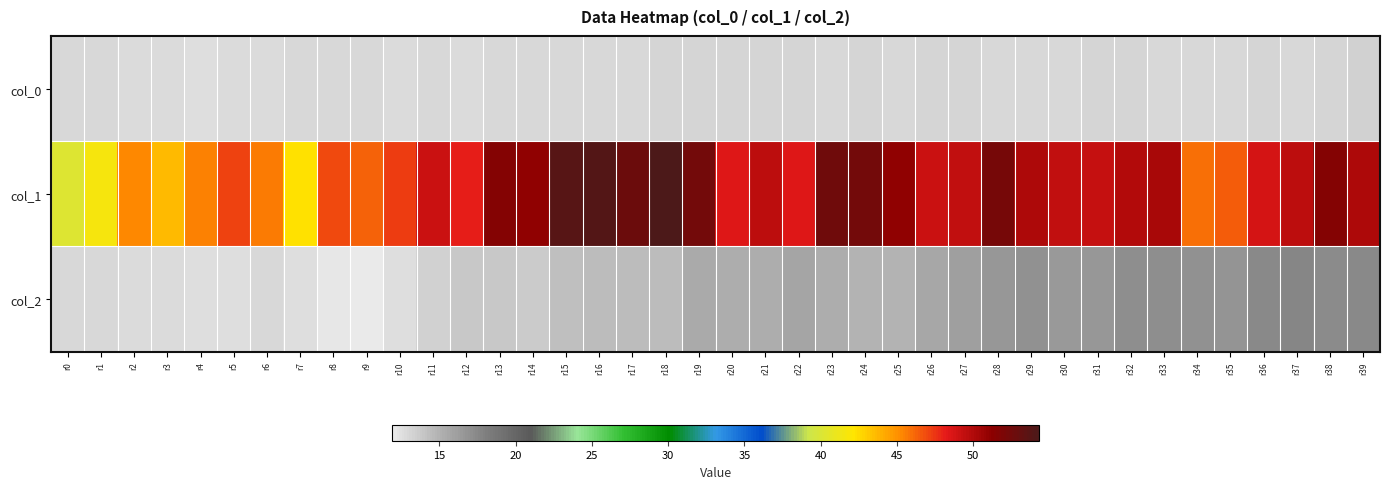

What is the spread (max minus min) of values at r13?

38.7